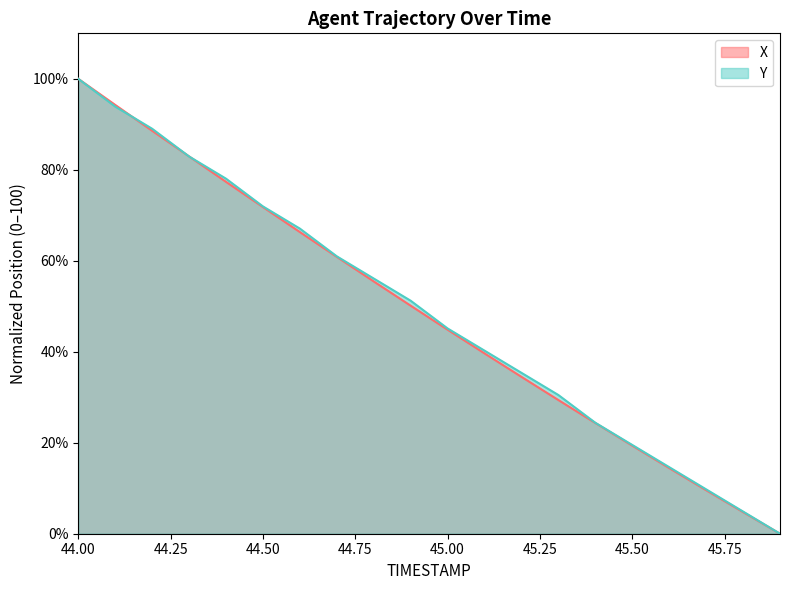

What is the difference between the maximum and second lowest values in the X series?

95.2